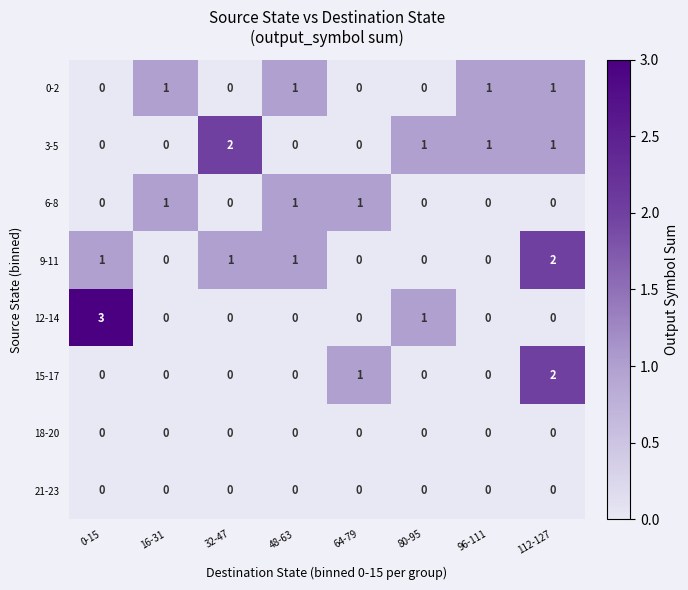

True or false: 12-14 has a value of 0 at 32-47.

True